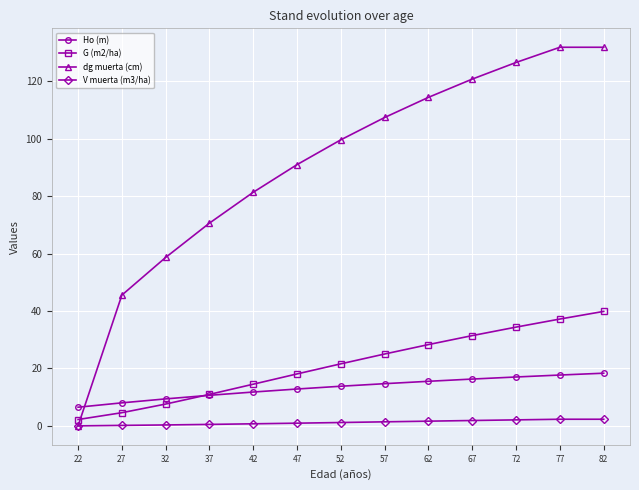

True or false: dg muerta (cm) has more than 2 points higher than both neighbors.

False